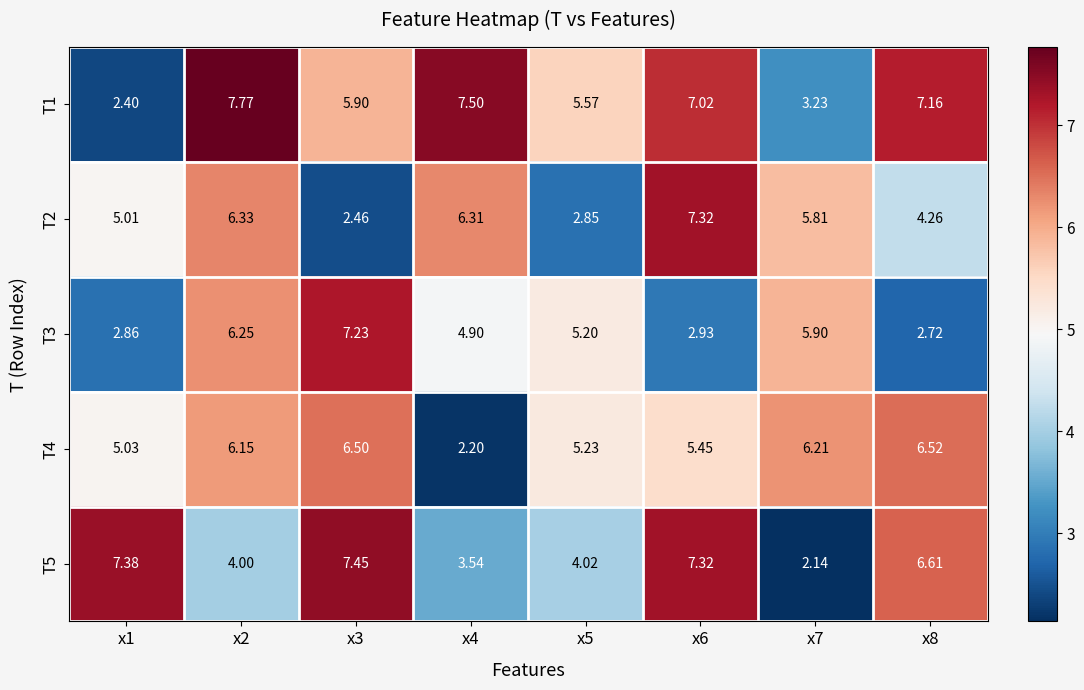

Is the value of T3 at x7 greater than the value of T1 at x1?

Yes